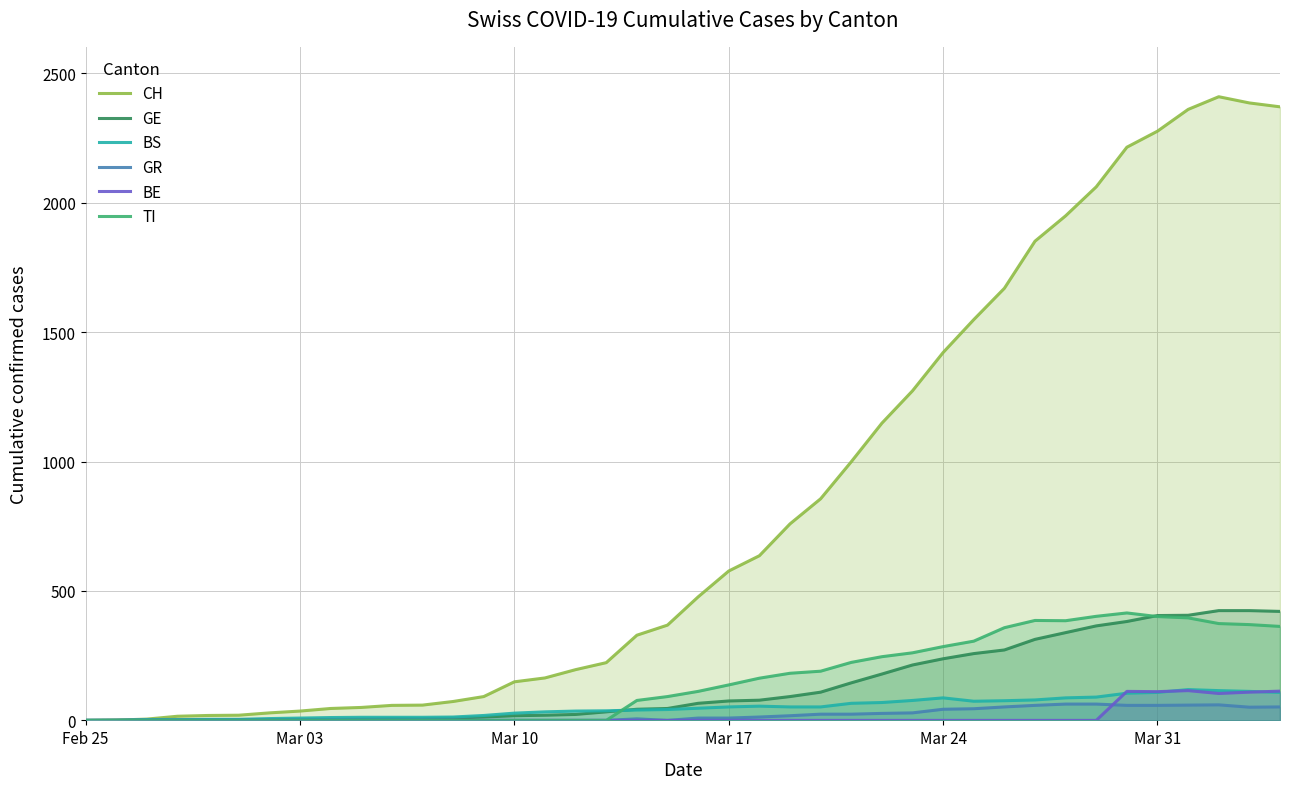

Which series has the largest total across all categories?

CH